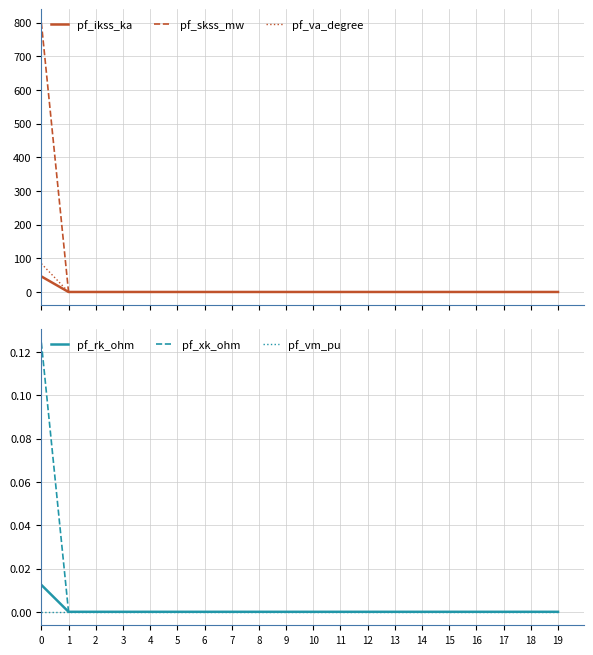

At which category does the chart reach its minimum across all series?

1